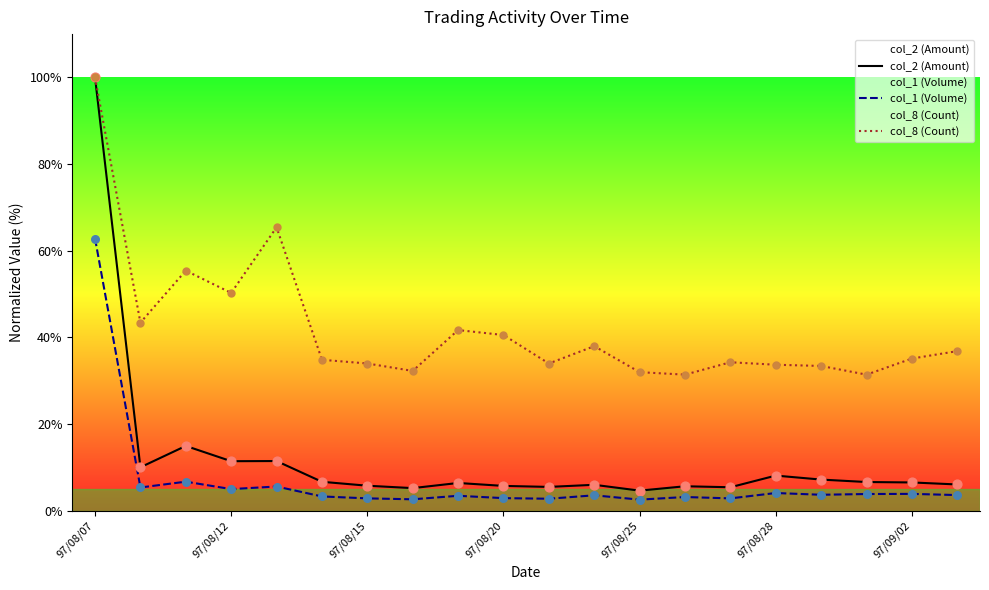

What is the total value across all series at 7?

40.2